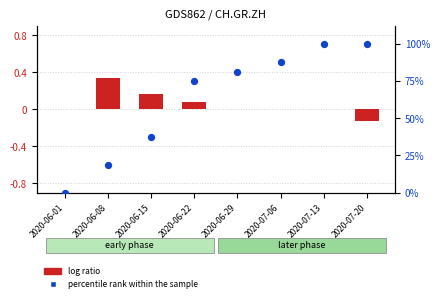

Which series contains the highest Y value?

percentile rank within the sample